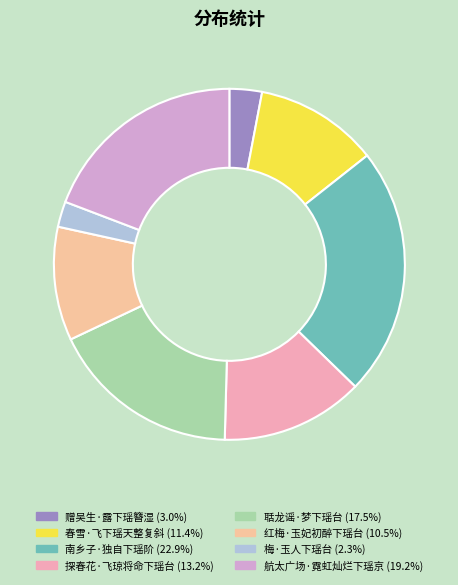

Rank the categories by value from highest to lowest.

南乡子·独自下瑶阶, 航太广场·霓虹灿烂下瑶京, 聒龙谣·梦下瑶台, 探春花·飞琼将命下瑶台, 春雪·飞下瑶天整复斜, 红梅·玉妃初醉下瑶台, 赠吴生·露下瑶簪湿, 梅·玉人下瑶台